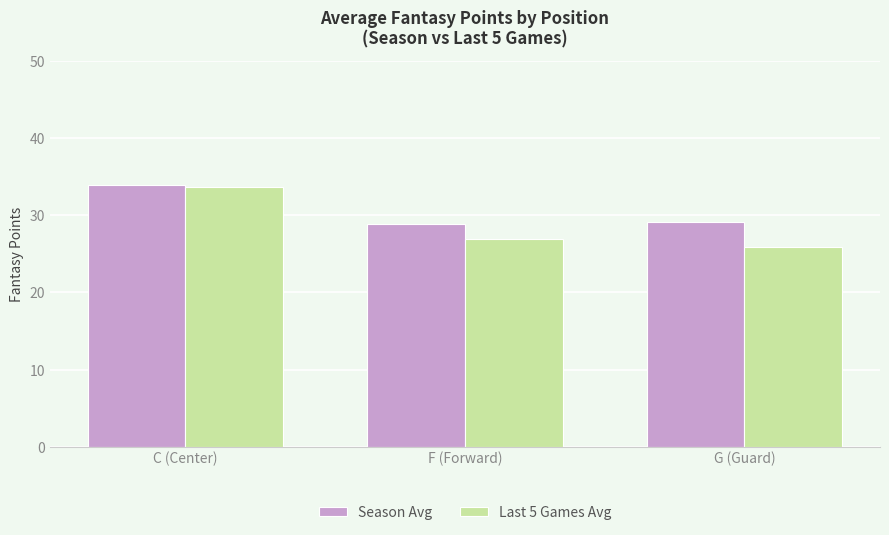

Which series has the widest spread of values?

Last 5 Games Avg